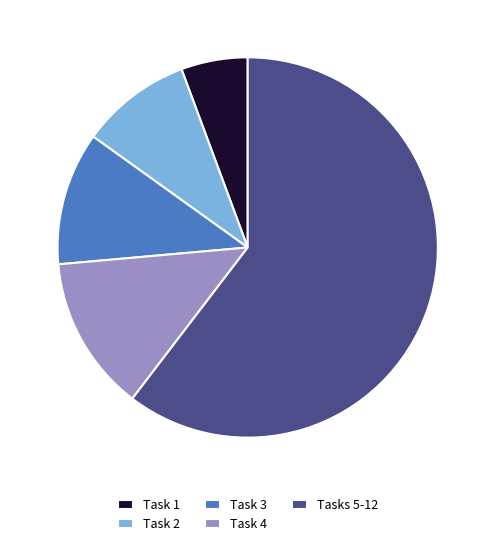

What is the smallest slice in the pie chart?

Task 1